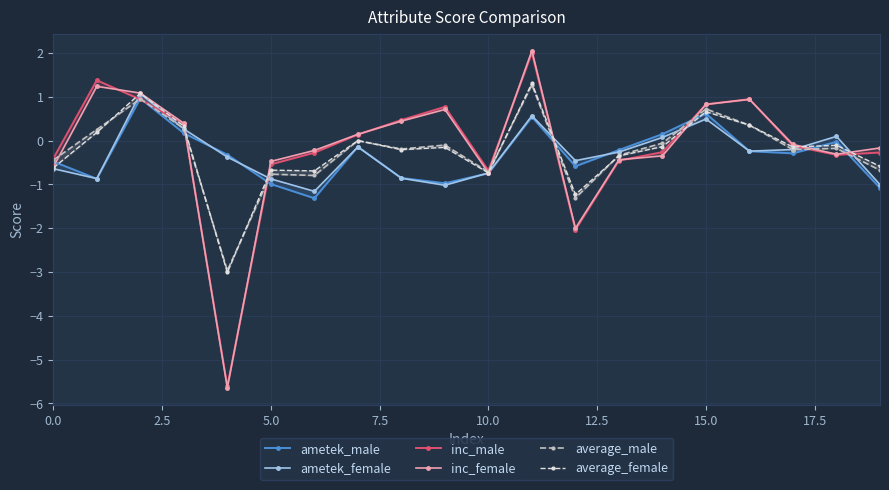

What is the smallest value displayed?

-5.6